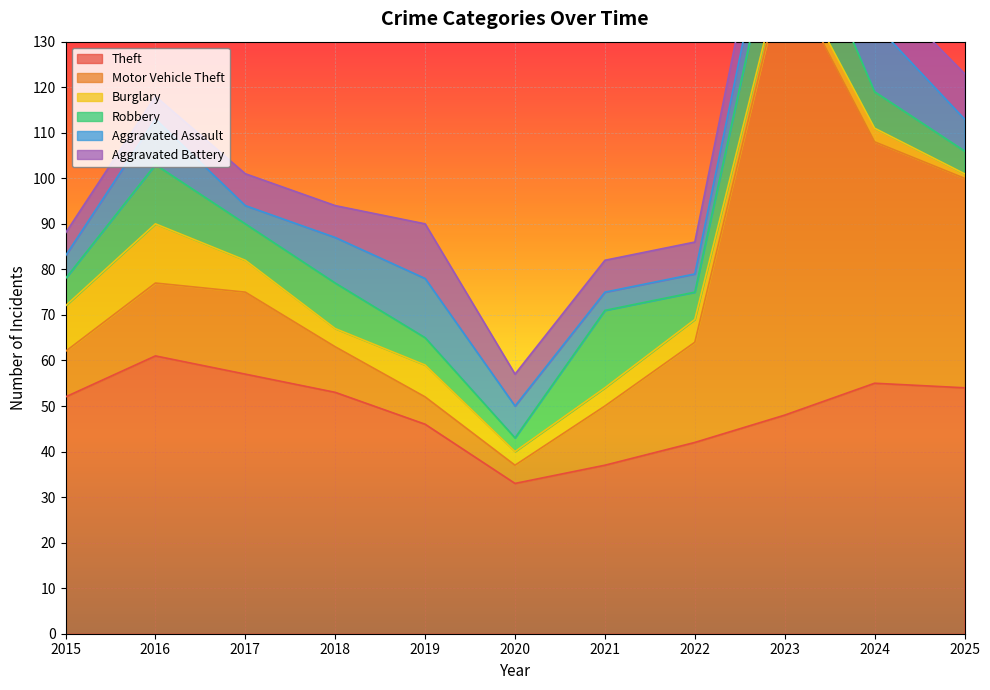

Where is the first local minimum for Robbery?

2017